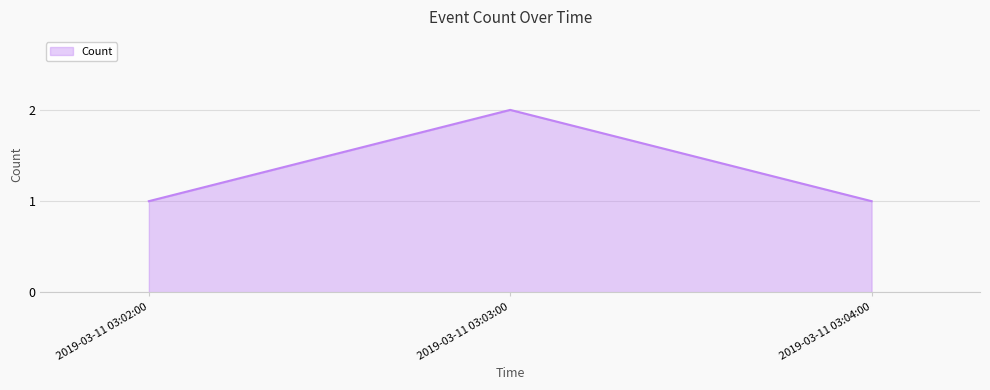

What is the smallest value displayed?

1